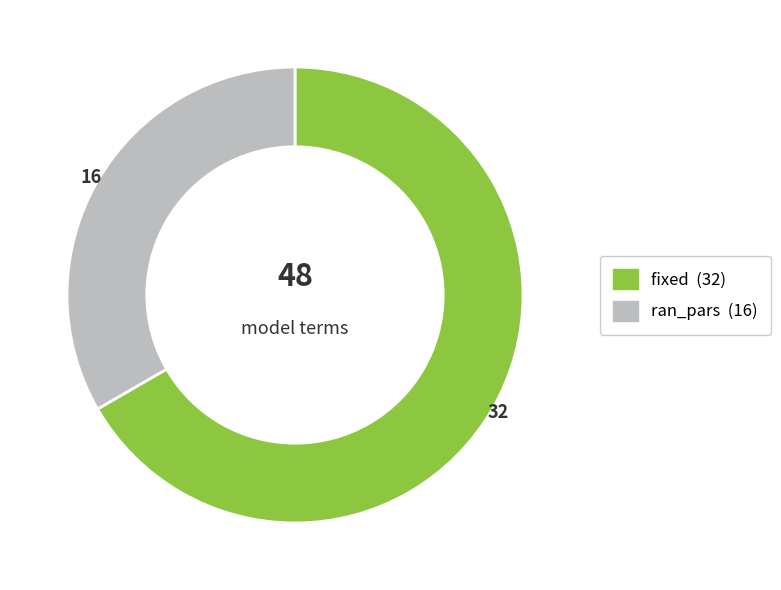

Which category accounts for the majority?

fixed